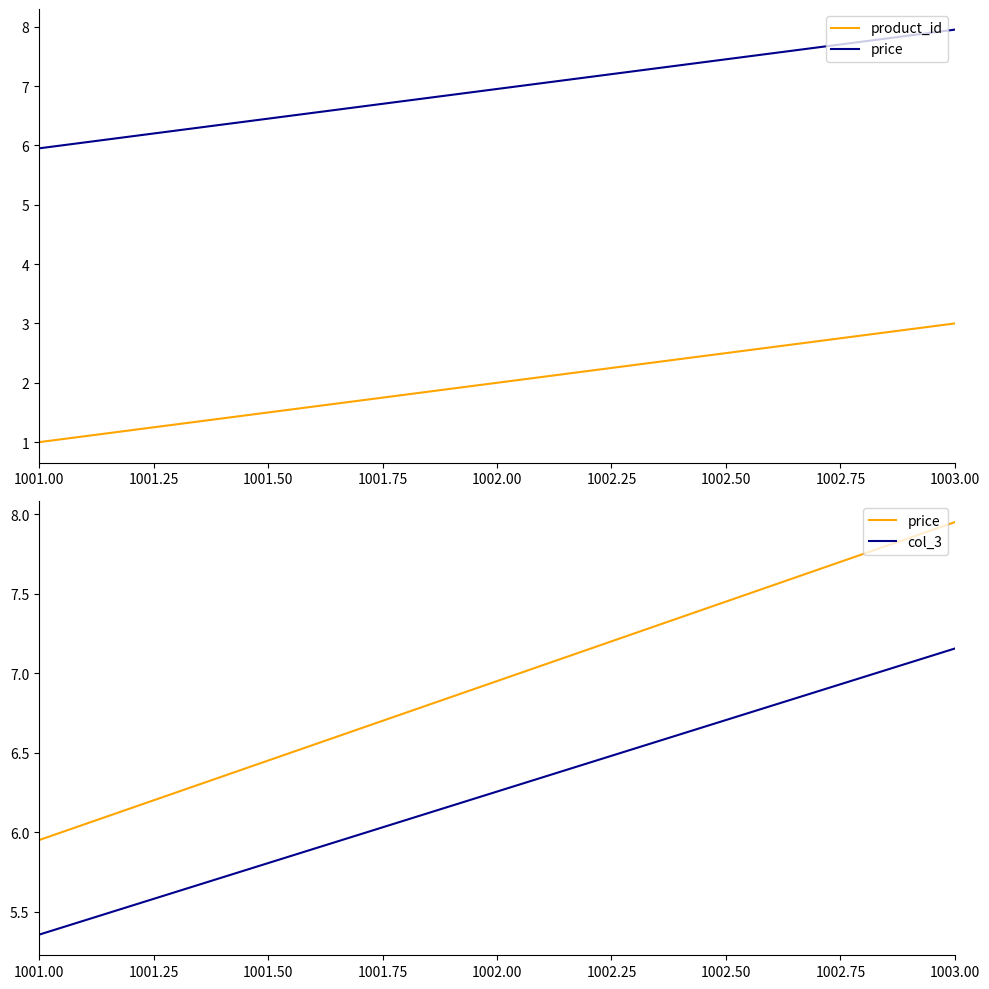

Which series has the largest total across all categories?

price